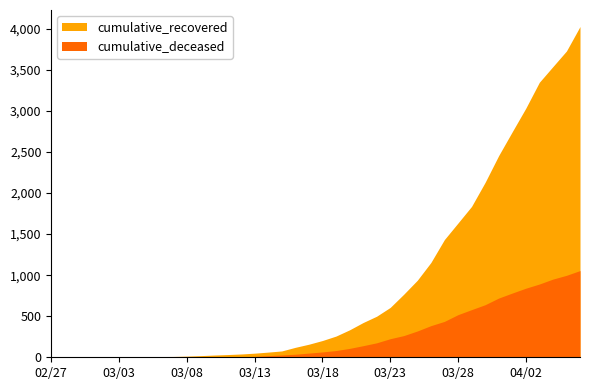

Rank the series by their average value, from highest to lowest.

cumulative_recovered, cumulative_deceased